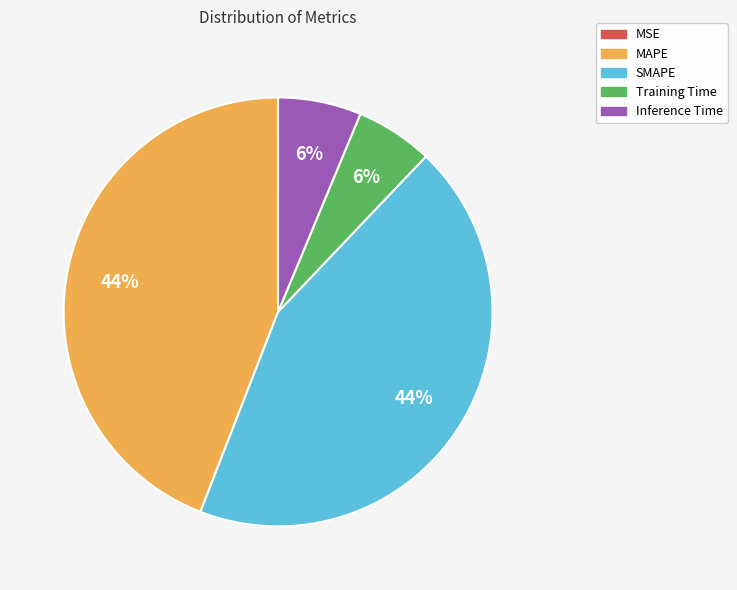

Does any single category account for the majority?

No